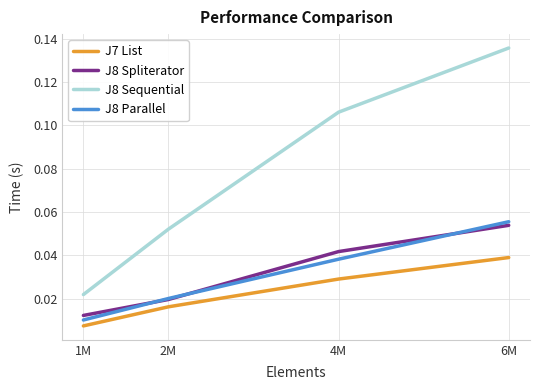

At 6M, list the series in order from smallest to largest.

J7 List, J8 Spliterator, J8 Parallel, J8 Sequential